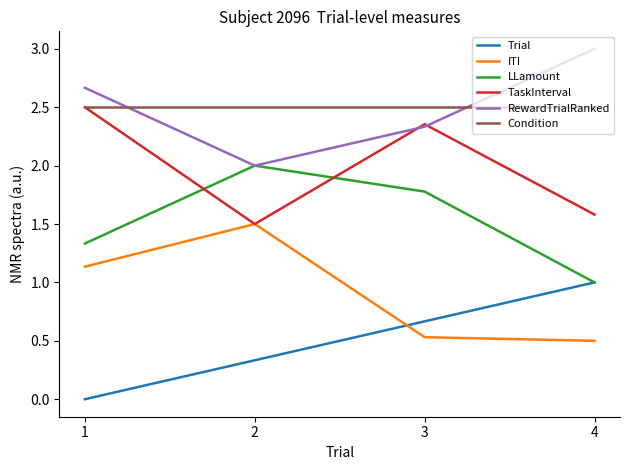

What is the total value across all series at 1?

10.1